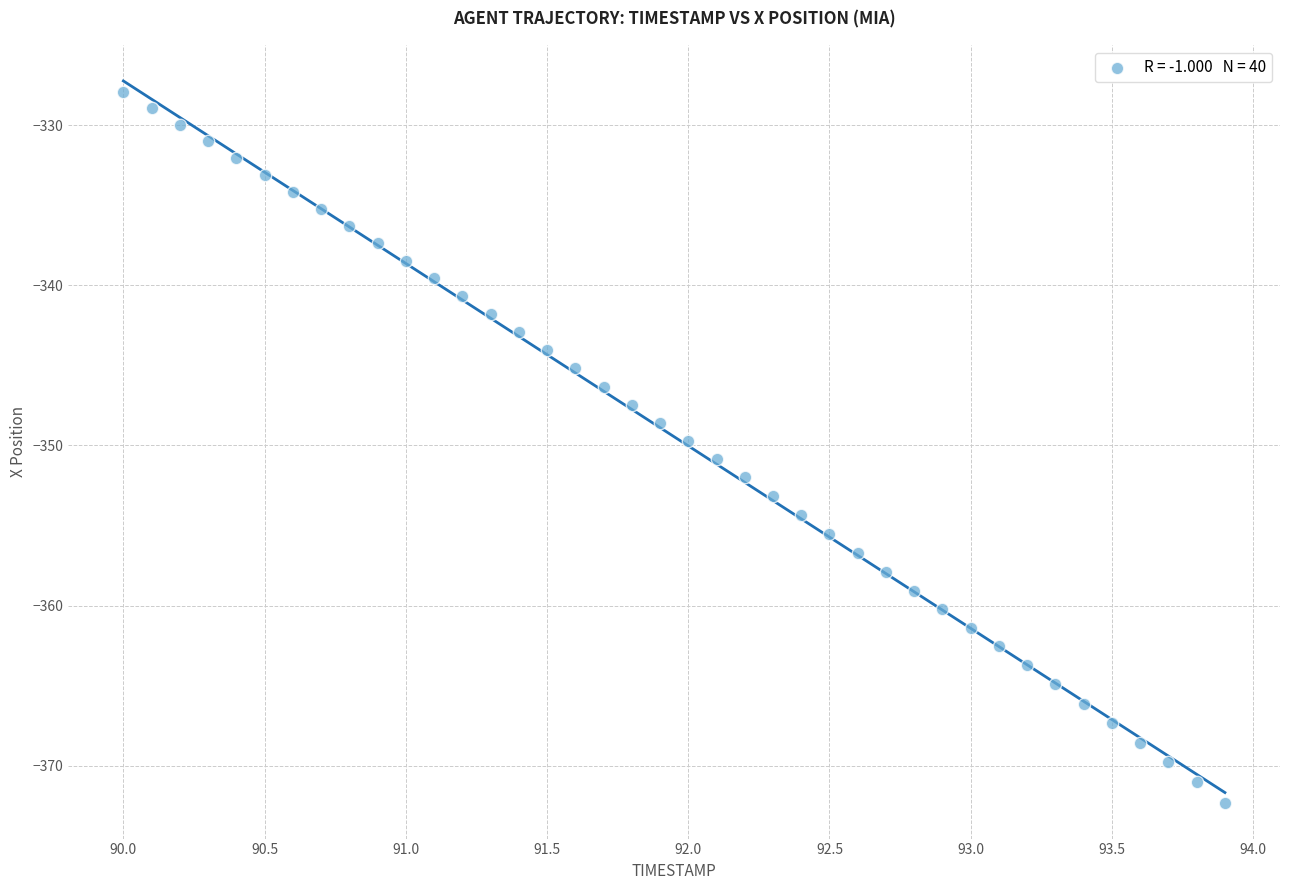

What is the range of X values (max minus min)?

3.9